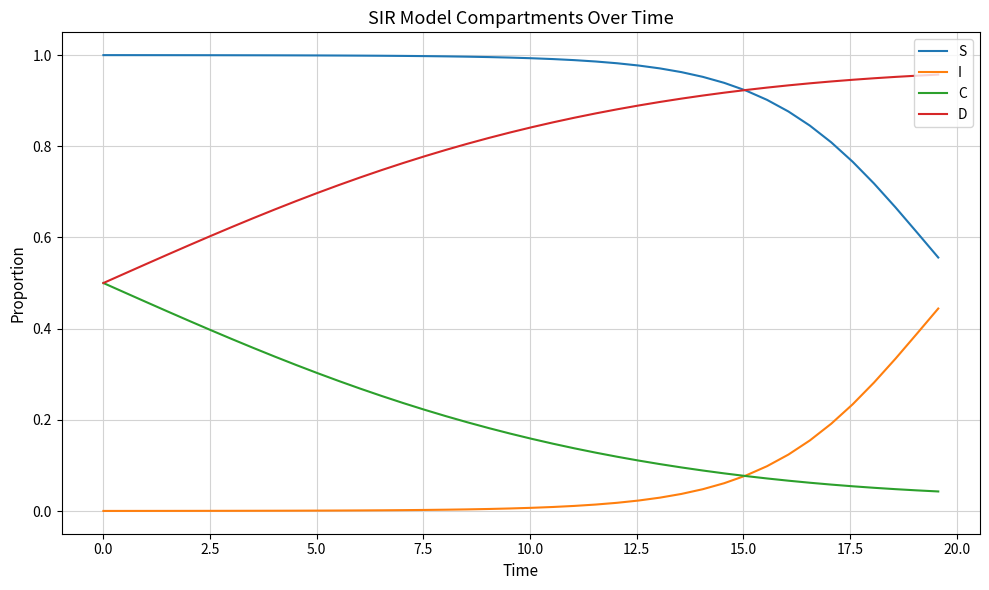

Which series has the largest total across all categories?

S